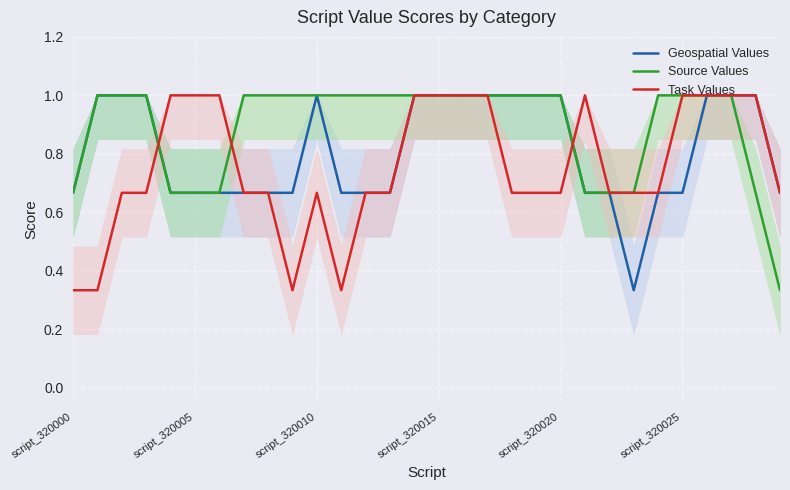

Is the value of Source Values at 9 greater than the value of Task Values at 7?

Yes